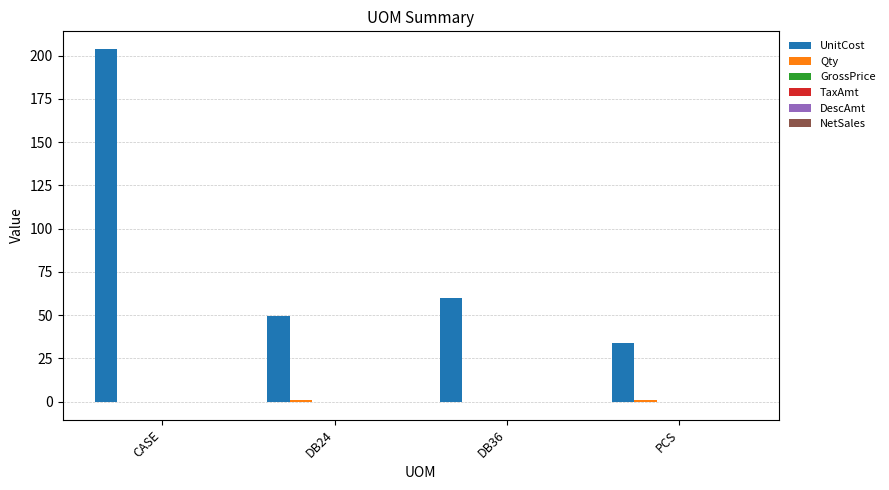

Which series has the largest total across all categories?

UnitCost